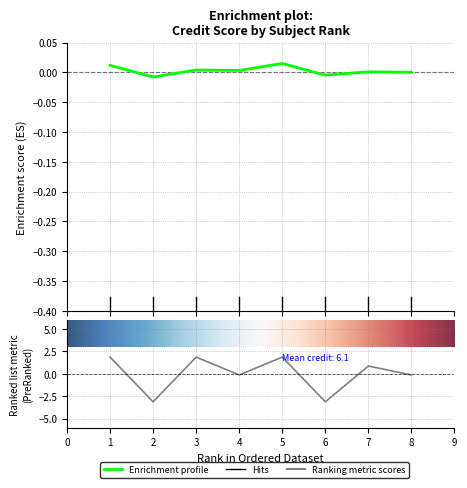

Reading right to left, what are all the values shown in this chart?

-0.1	0.9	-3.1	1.9	-0.1	1.9	-3.1	1.9